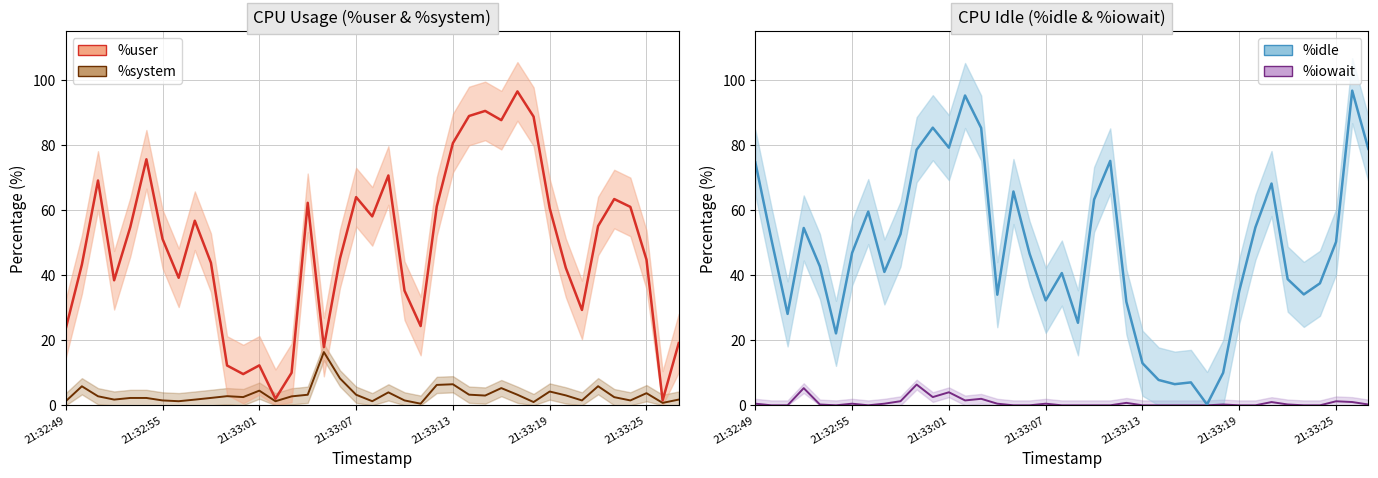

Is the value of %iowait at 12 greater than the value of %idle at 11?

No